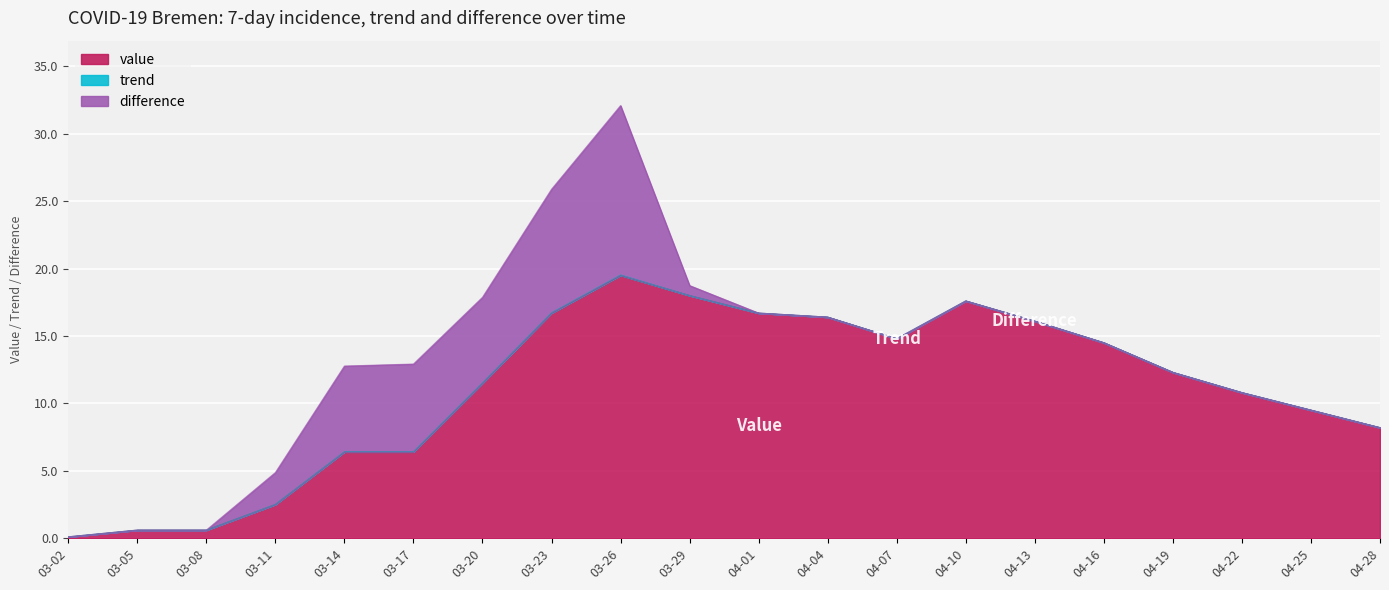

Is it true that trend equals -0.0 at 2020-04-19?

True